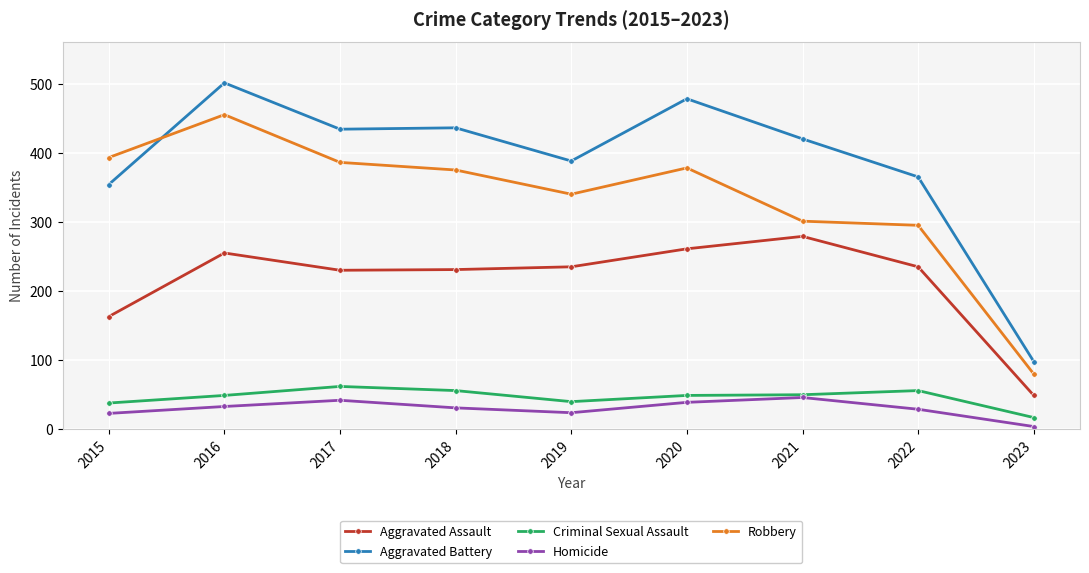

True or false: Homicide and Robbery cross at least once.

False